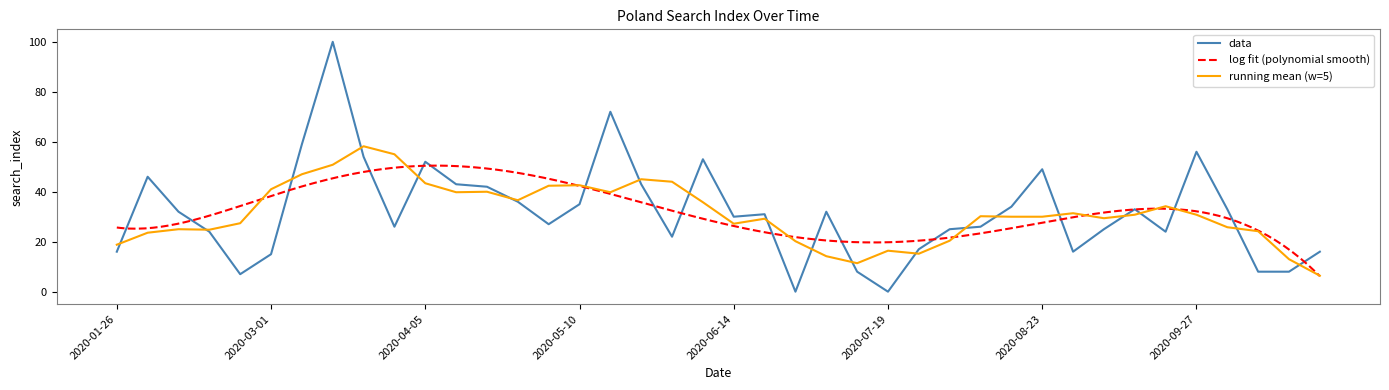

List the labels in order of value, smallest first.

2020-06-28, 2020-07-19, 2020-02-23, 2020-07-12, 2020-10-11, 2020-10-18, 2020-03-01, 2020-01-26, 2020-08-30, 2020-10-25, 2020-07-26, 2020-05-31, 2020-02-16, 2020-09-20, 2020-08-02, 2020-09-06, 2020-03-29, 2020-08-09, 2020-05-03, 2020-06-14, 2020-06-21, 2020-02-09, 2020-07-05, 2020-09-13, 2020-10-04, 2020-08-16, 2020-05-10, 2020-04-26, 2020-04-19, 2020-04-12, 2020-05-24, 2020-02-02, 2020-08-23, 2020-04-05, 2020-06-07, 2020-03-22, 2020-09-27, 2020-03-08, 2020-05-17, 2020-03-15